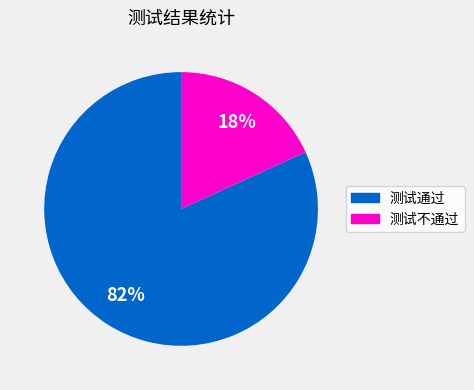

What is the smallest slice in the pie chart?

测试不通过